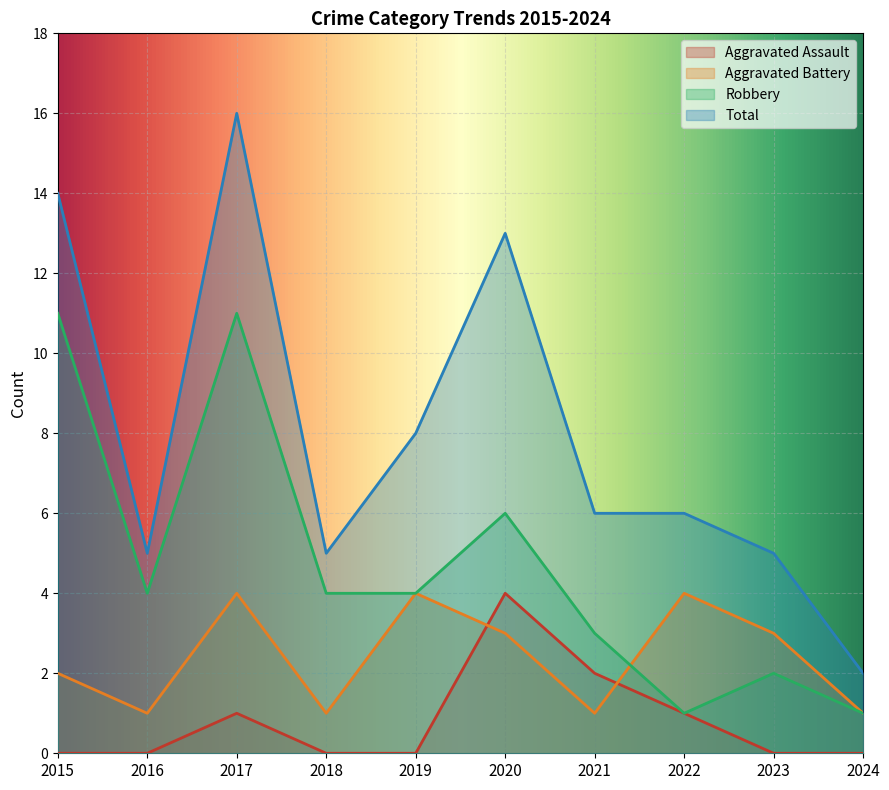

Which series has the largest total across all categories?

Total